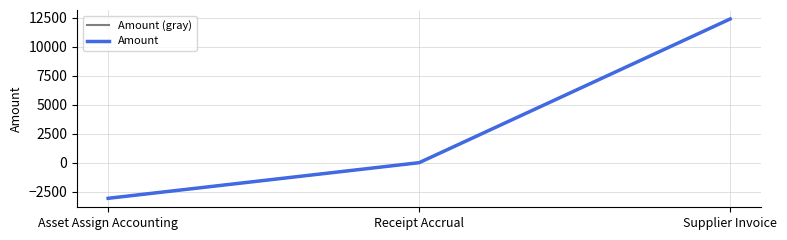

Does the chart display data point markers on the line(s)?

No